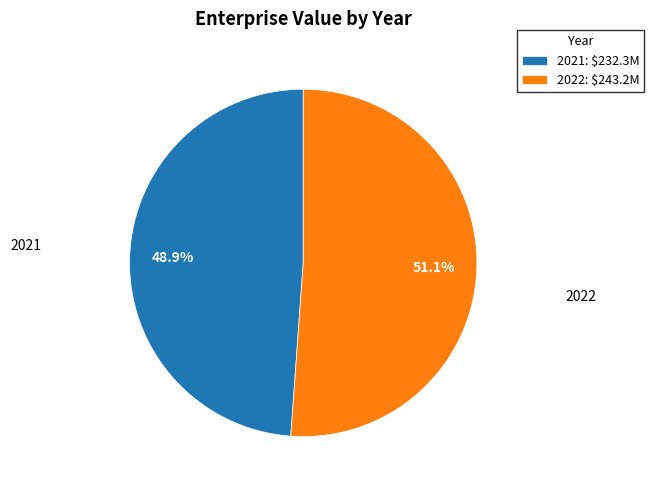

Which slice is the largest?

2022